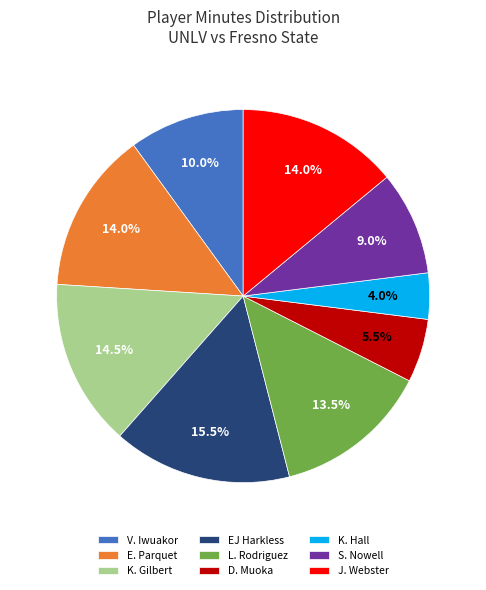

How many segments does this pie chart have?

9